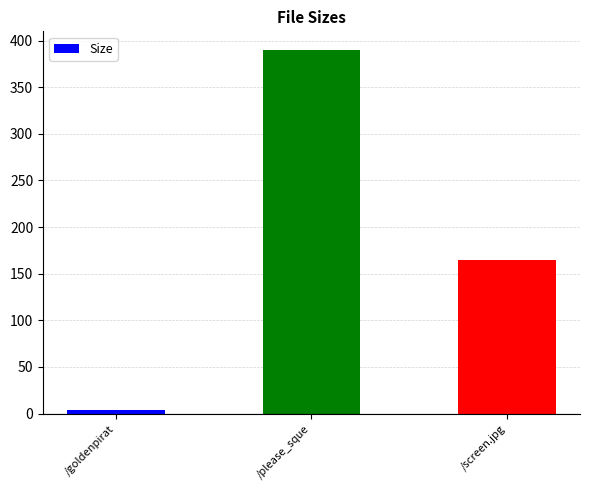

Is it true that the value at /please_sque is 390.4?

True